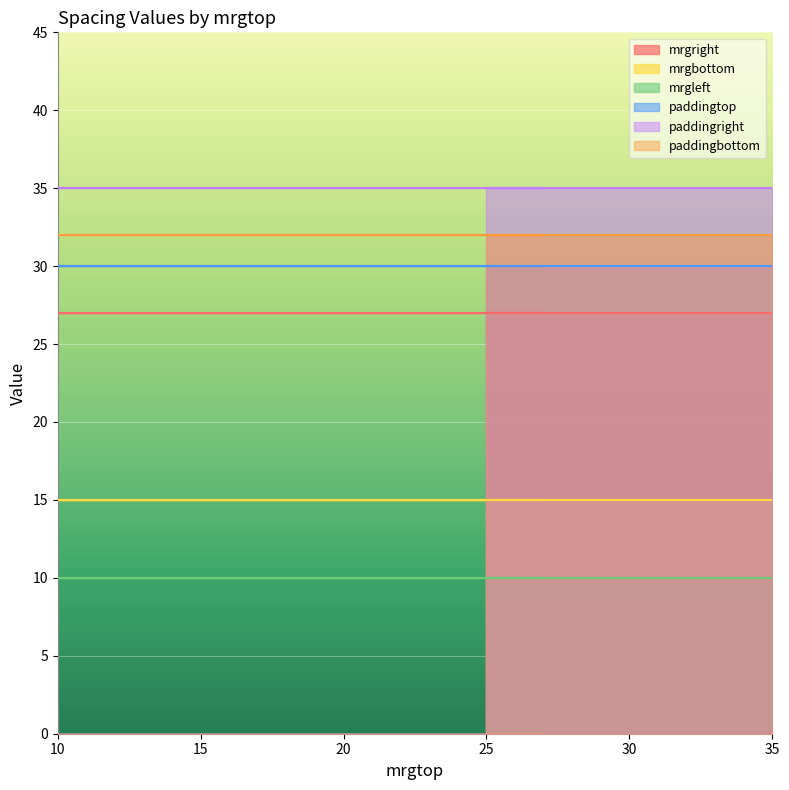

True or false: paddingtop has more than 1 interior local peaks.

False